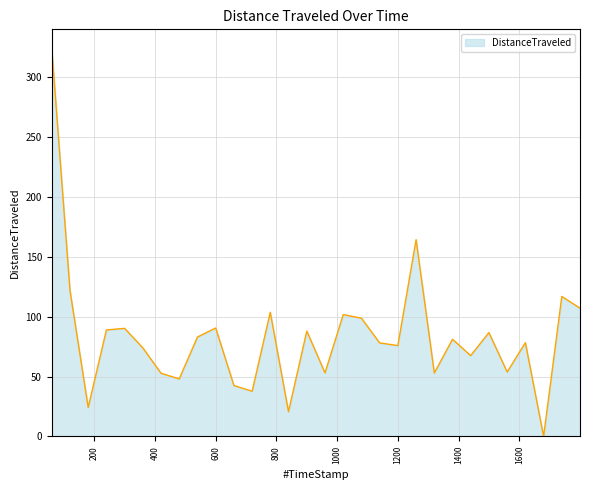

What is the maximum value shown in the chart?

323.9